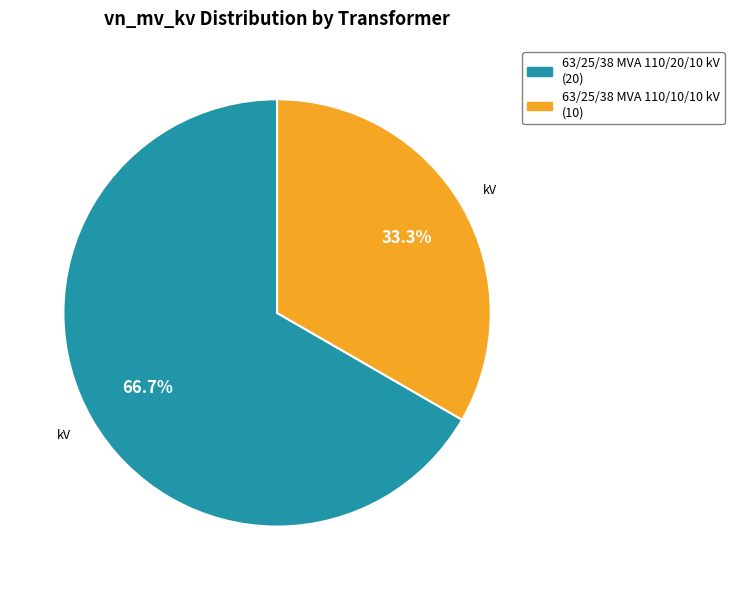

Is the sum of 63/25/38 MVA 110/10/10 kV and 63/25/38 MVA 110/20/10 kV greater than half?

Yes